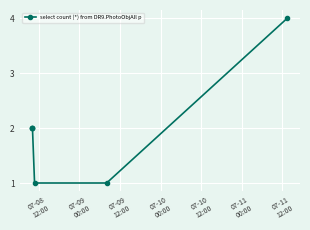

How many series are shown in this chart?

1